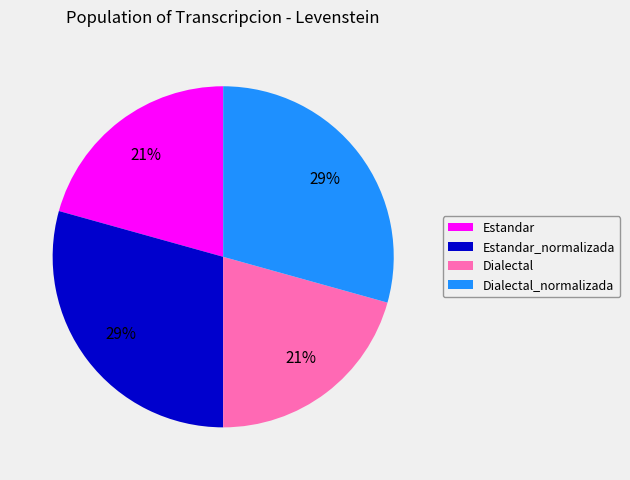

Is there any slice that represents more than half of the pie?

No